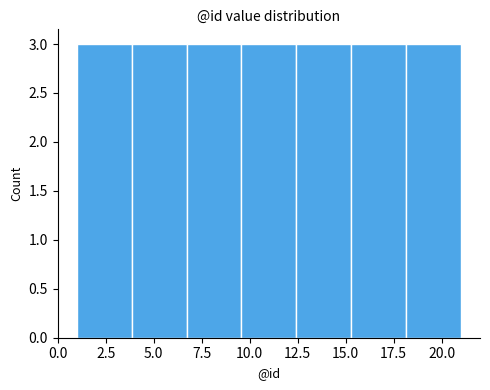

Reading left to right, transcribe this chart: for each bar, give the range it covers on the x-axis and its height. Neither the bar edges nor the heights are printed on the chart, so give them approximately, as read against the axes.

1.0 to 4.0: 3
4.0 to 6.5: 3
6.5 to 9.5: 3
9.5 to 12.5: 3
12.5 to 15.5: 3
15.5 to 18.0: 3
18.0 to 21.0: 3